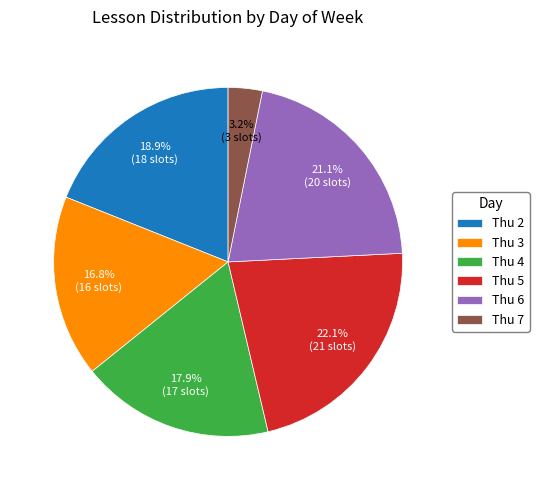

The Thu 4 slice represents 18% of the pie. True or false?

True